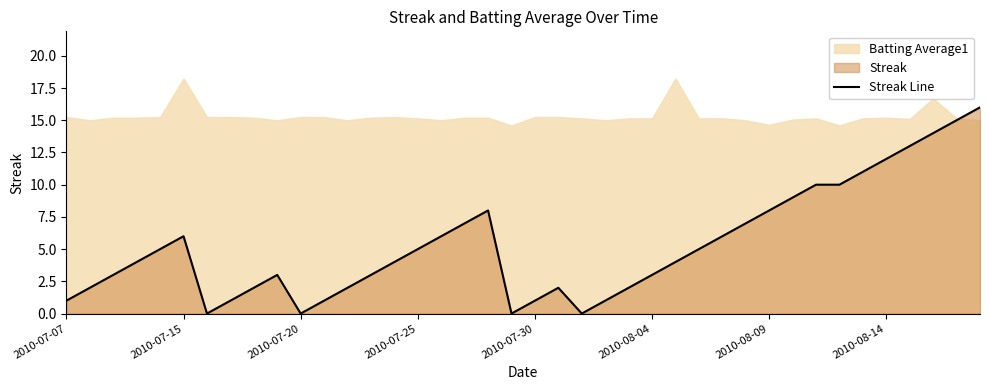

What is the maximum value for Streak Line?

16